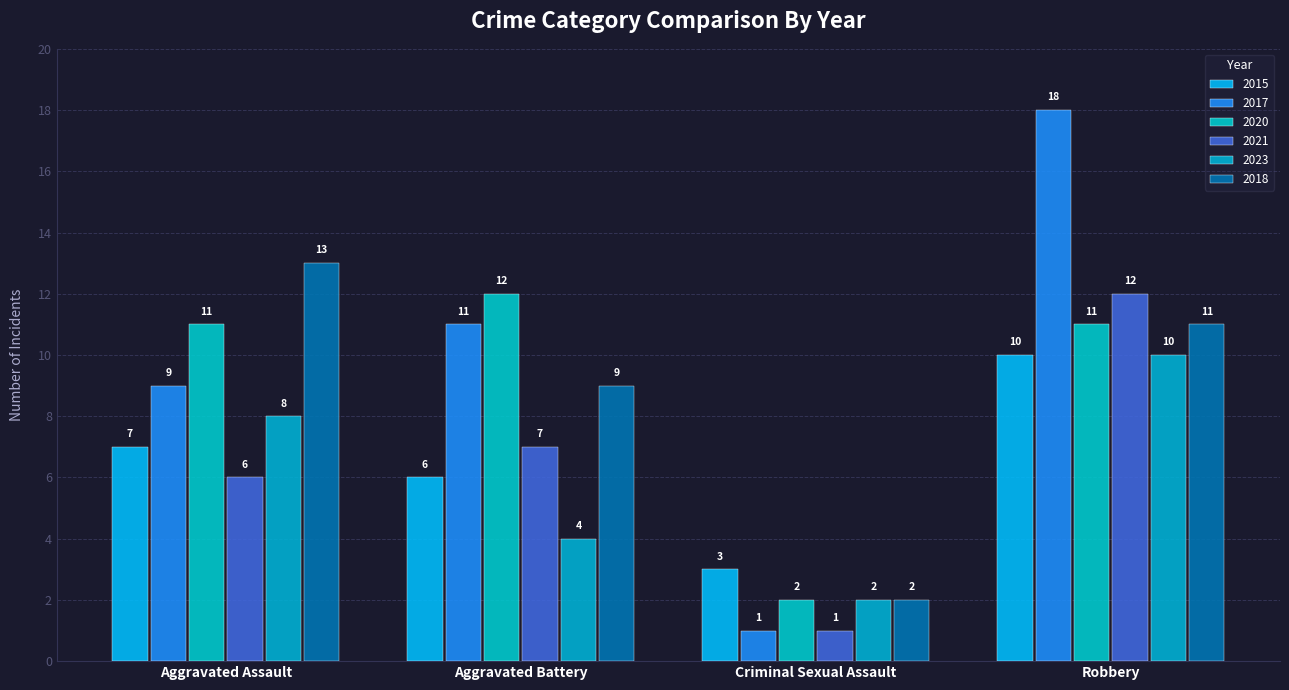

Is it true that 2018 equals 9 at Aggravated Battery?

True